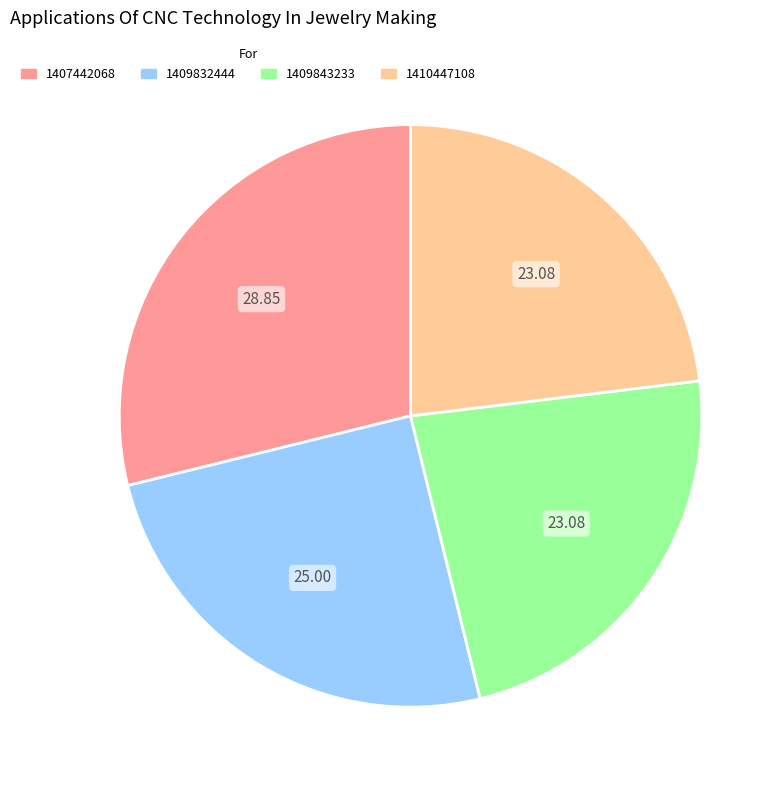

Approximately how many times larger is the value at 1409843233 compared to 1407442068?

0.8